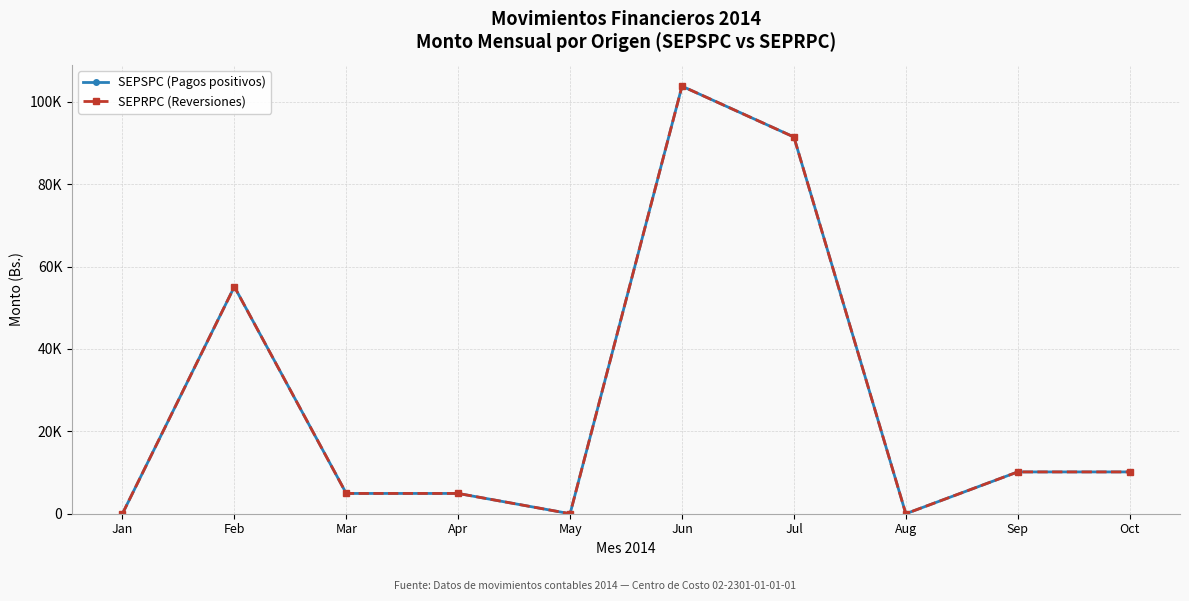

True or false: SEPRPC (Reversiones) and SEPSPC (Pagos positivos) intersect in this chart.

False